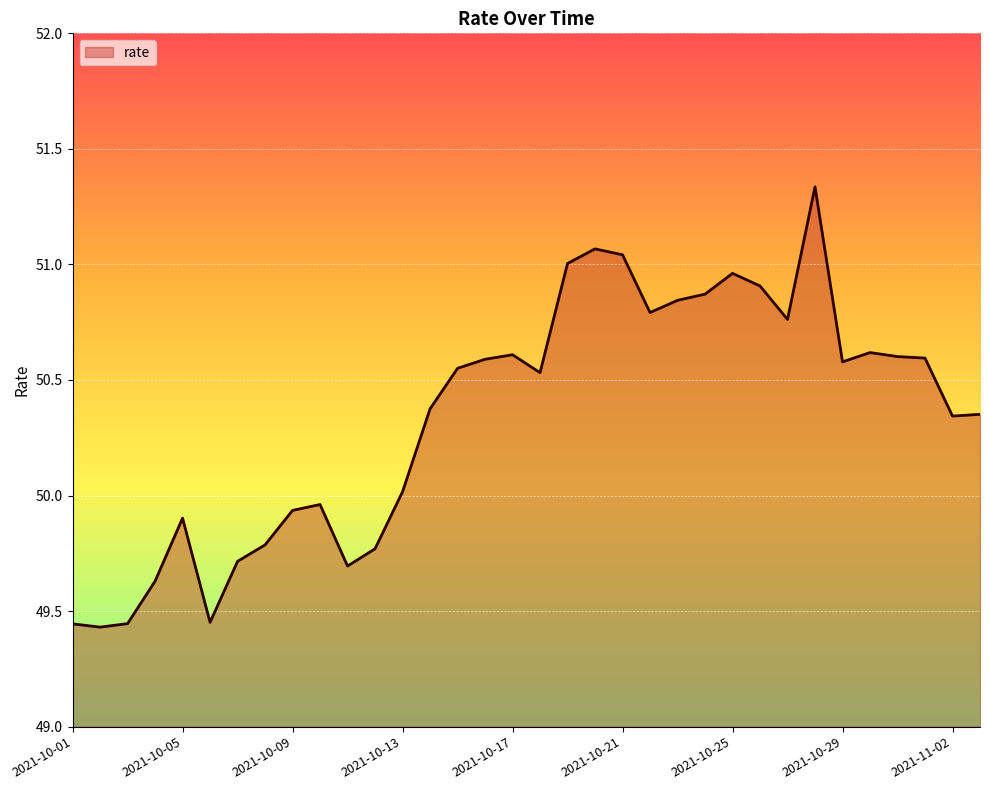

What is the label of the 23rd point from the left?

2021-10-23